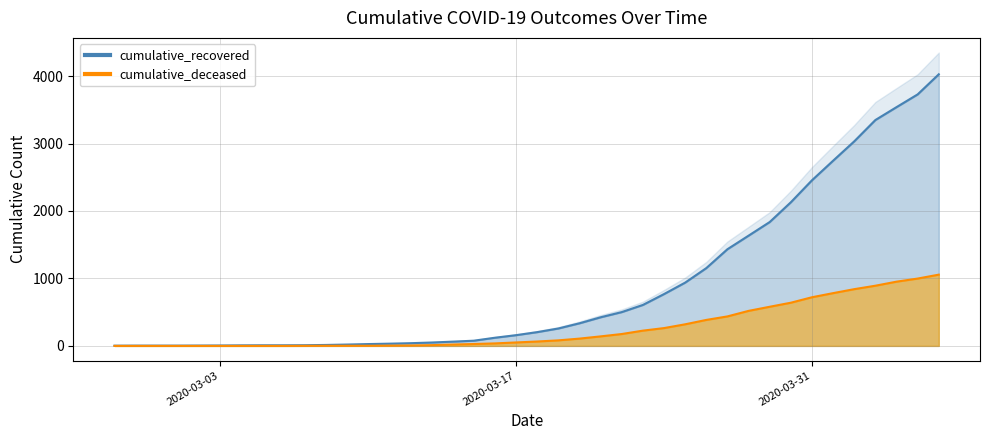

Is the value of cumulative_recovered at 2020-03-20 greater than the value of cumulative_deceased at 2020-03-22?

Yes